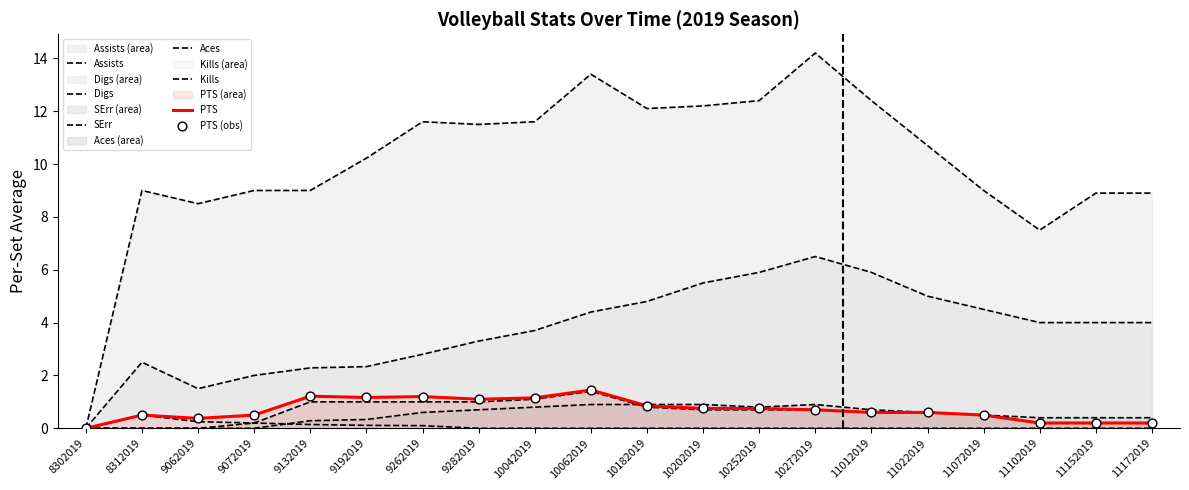

Which series contains the lowest Y value?

Assists